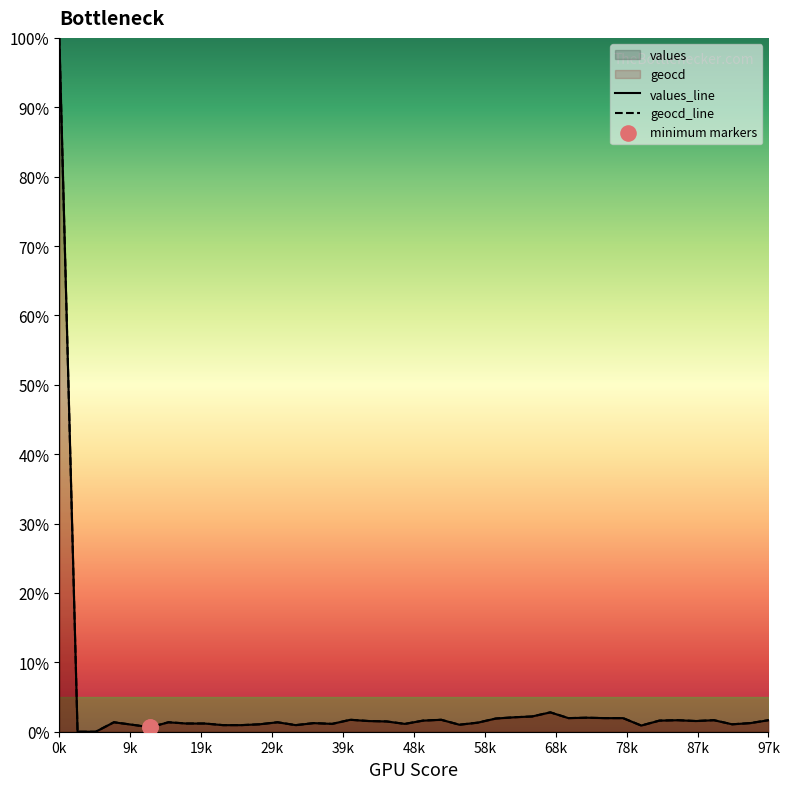

Which series has the largest total across all categories?

geocd